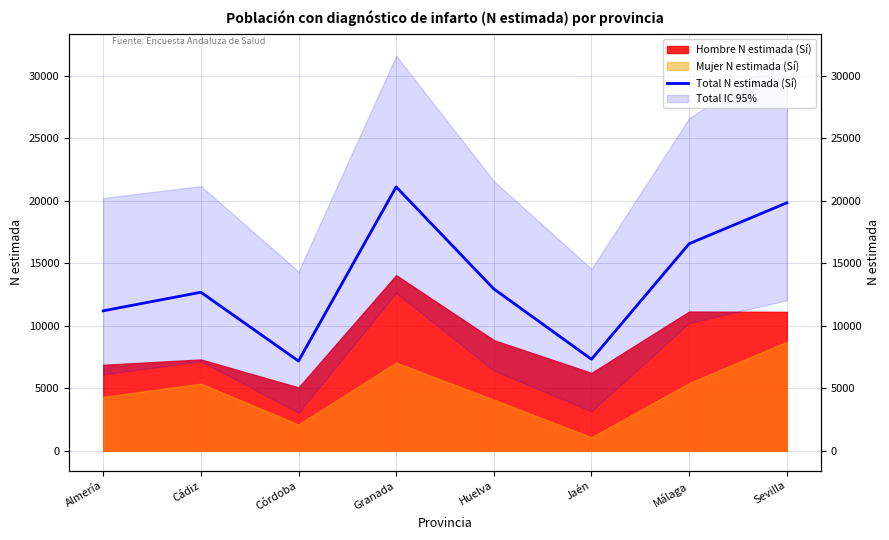

List the labels in order of value, largest first.

Granada, Sevilla, Málaga, Huelva, Cádiz, Almería, Jaén, Córdoba